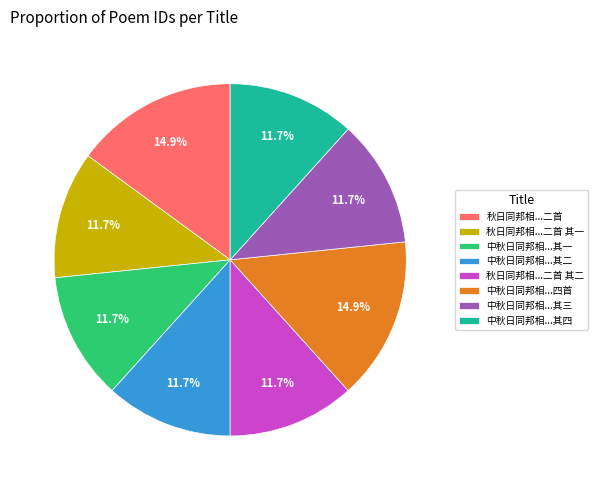

Count the number of slices in the pie.

8